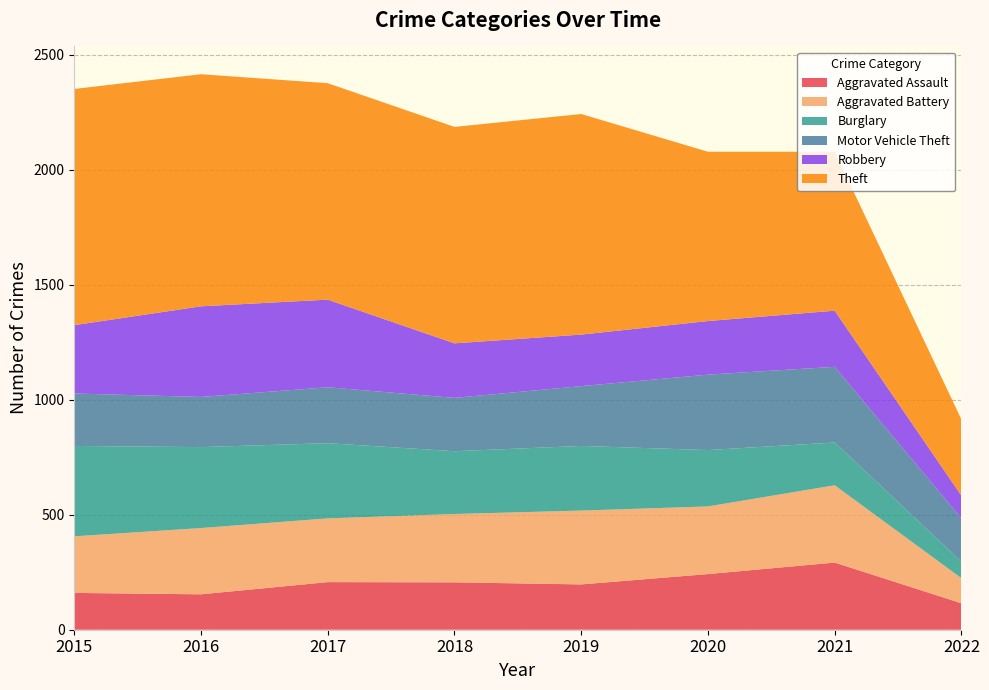

Reading right to left, list all the values displayed in this chart.

Aggravated Assault: 2022=115	2021=292	2020=242	2019=197	2018=206	2017=207	2016=154	2015=160
Aggravated Battery: 2022=109	2021=336	2020=294	2019=321	2018=297	2017=277	2016=288	2015=246
Burglary: 2022=72	2021=186	2020=245	2019=281	2018=273	2017=327	2016=352	2015=393
Motor Vehicle Theft: 2022=188	2021=329	2020=328	2019=260	2018=232	2017=243	2016=218	2015=228
Robbery: 2022=99	2021=244	2020=233	2019=224	2018=237	2017=381	2016=394	2015=297
Theft: 2022=331	2021=691	2020=736	2019=959	2018=941	2017=941	2016=1009	2015=1027